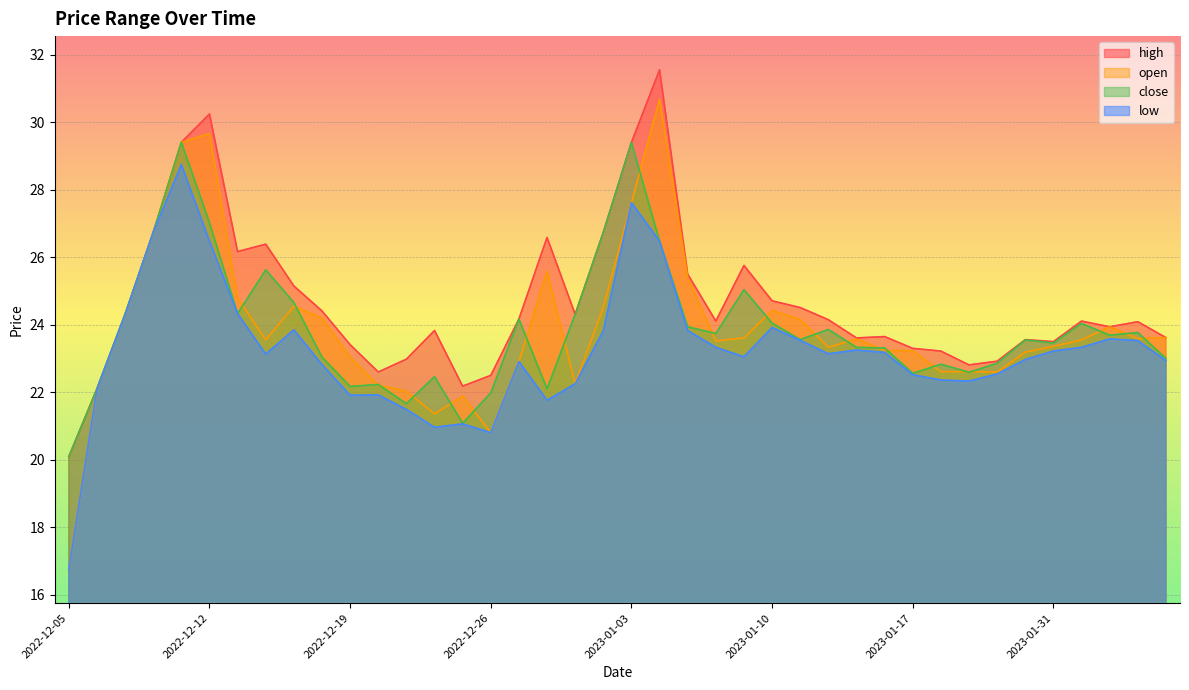

How many distinct data groups are displayed?

4